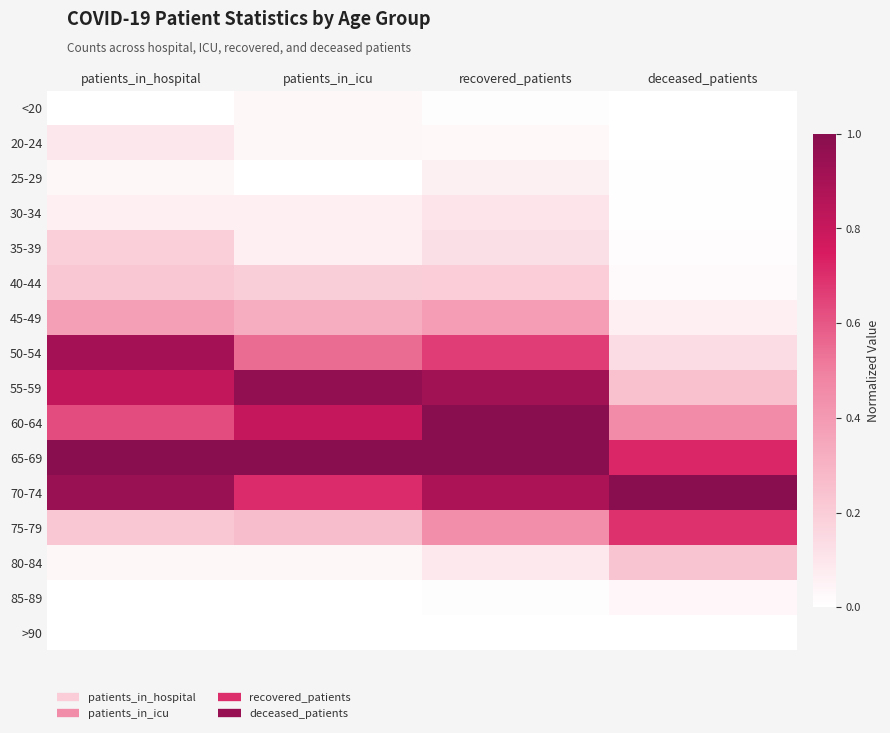

At which category is the sum across all series the highest?

recovered_patients